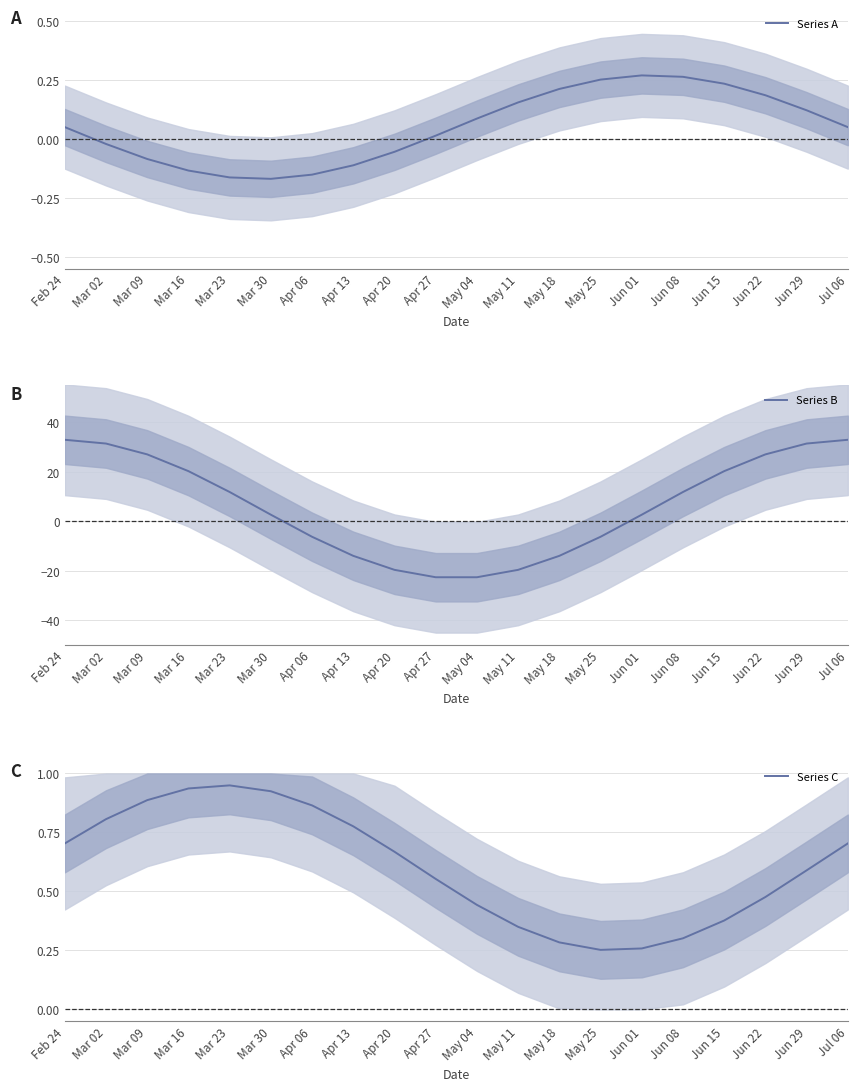

Does the chart display data point markers on the line(s)?

No